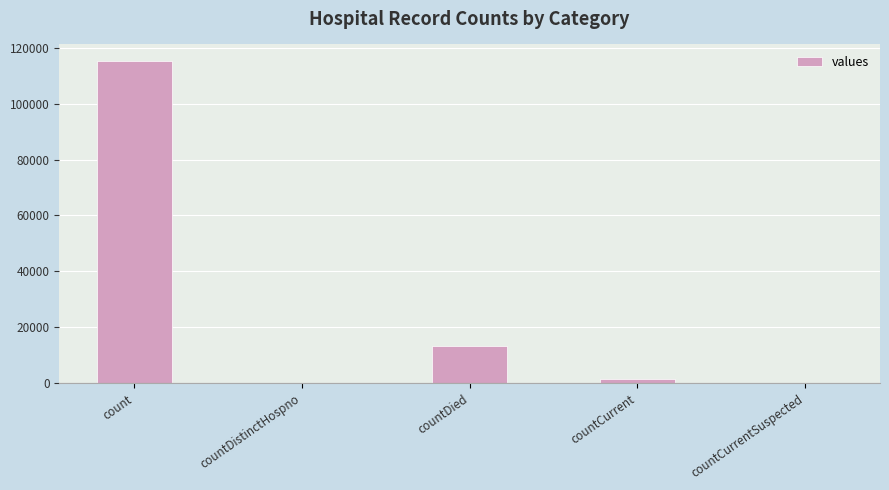

The value at countCurrent is 1383. True or false?

True